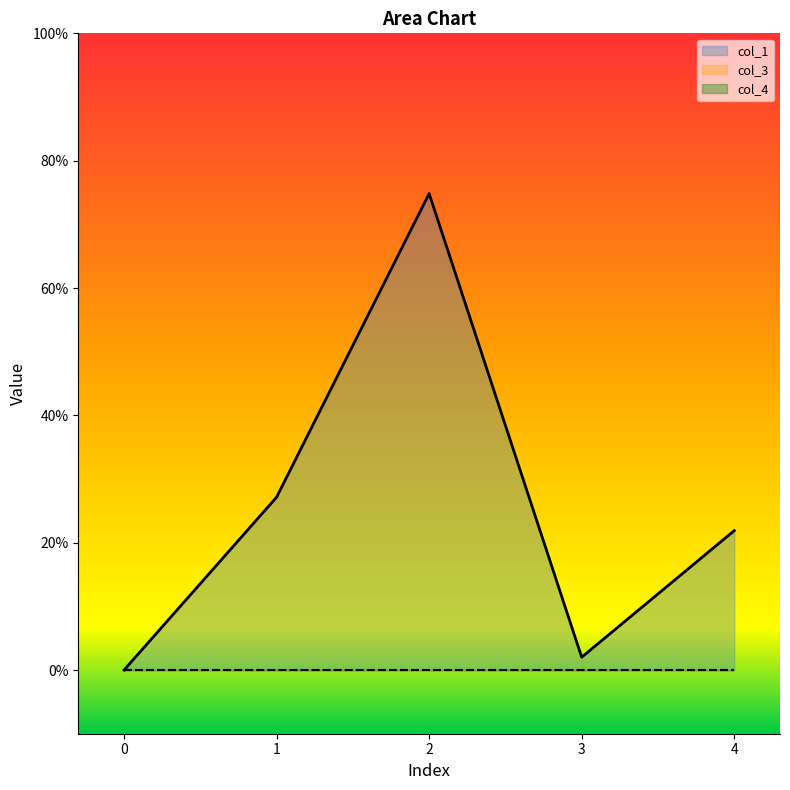

True or false: col_1 and col_4 cross at least once.

False